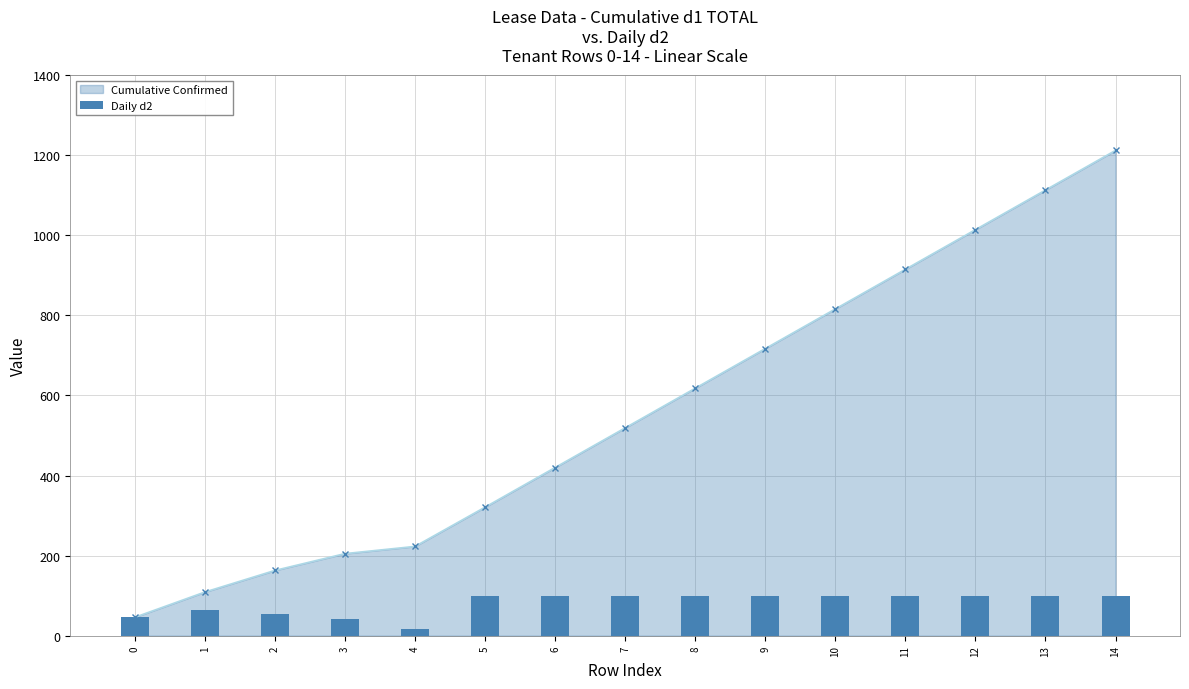

List the labels in order of value, smallest first.

4, 3, 0, 2, 1, 5, 6, 7, 8, 9, 10, 11, 12, 13, 14